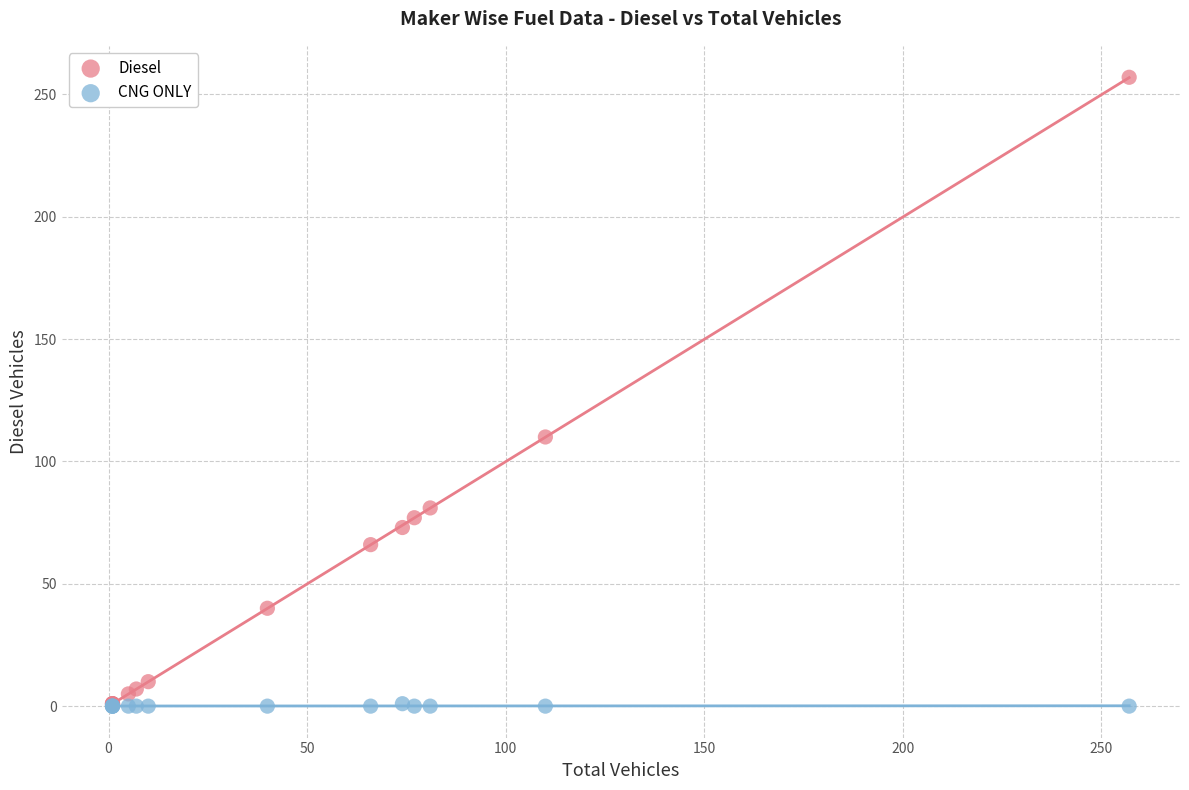

In the Diesel series, what Y value is closest to 129?

110